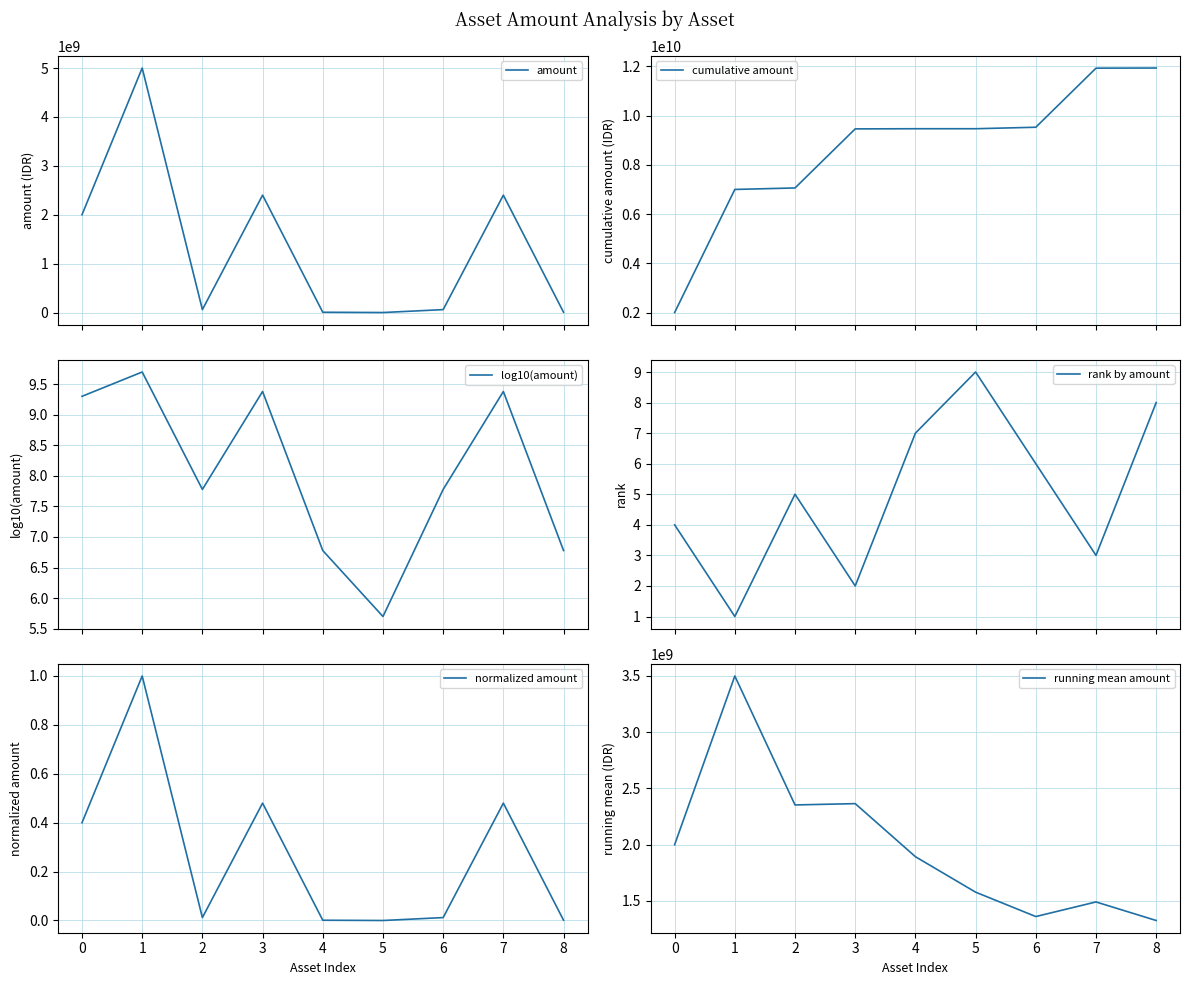

Between 2 and 7, which series saw the biggest shift?

cumulative amount